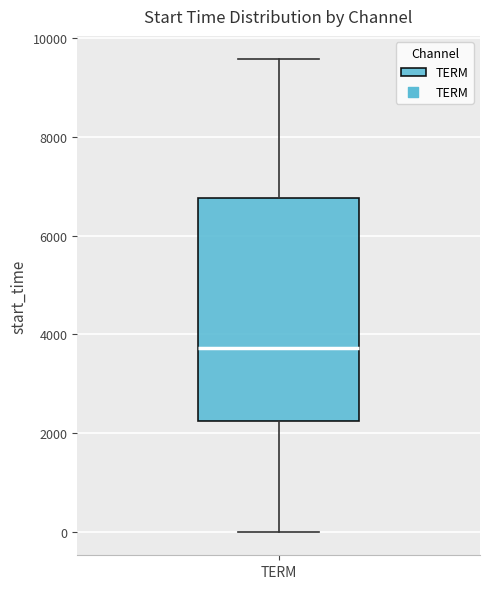

Where does the lower whisker of the box for TERM end on the y-axis? The values are not printed on the chart, so give them approximately, as read against the axis.

0